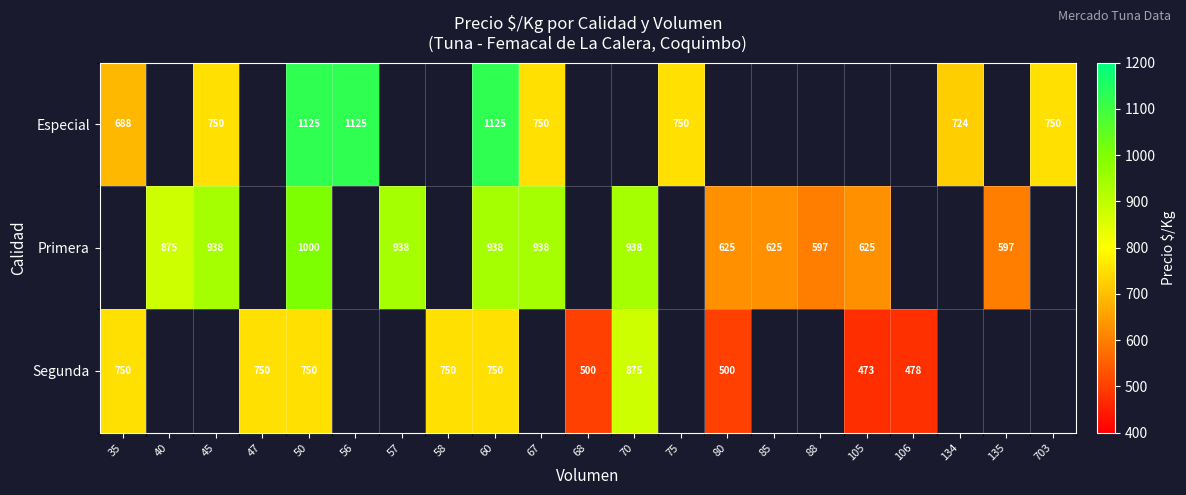

What is the sum of the Segunda values at 60 and 68?

1250